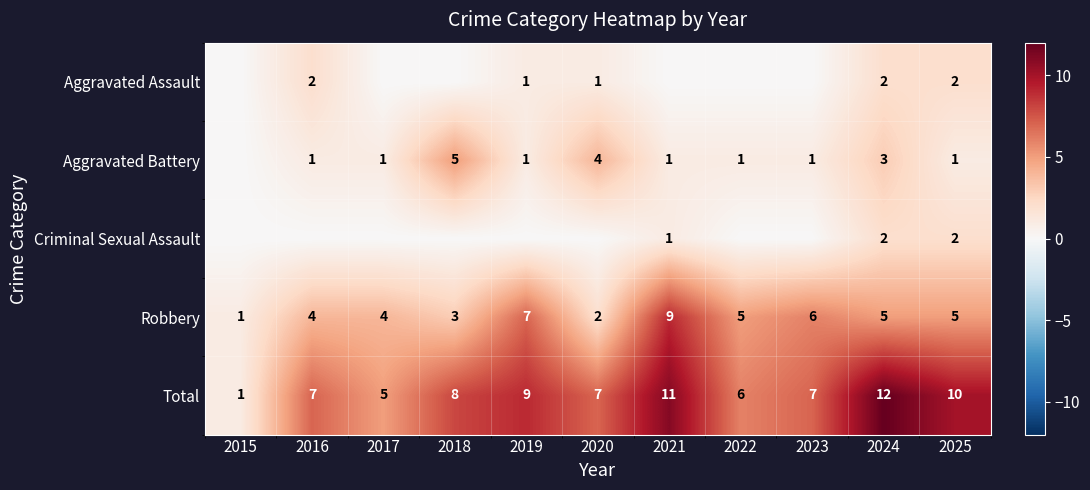

What is the difference between the maximum and minimum values in the Robbery series?

8